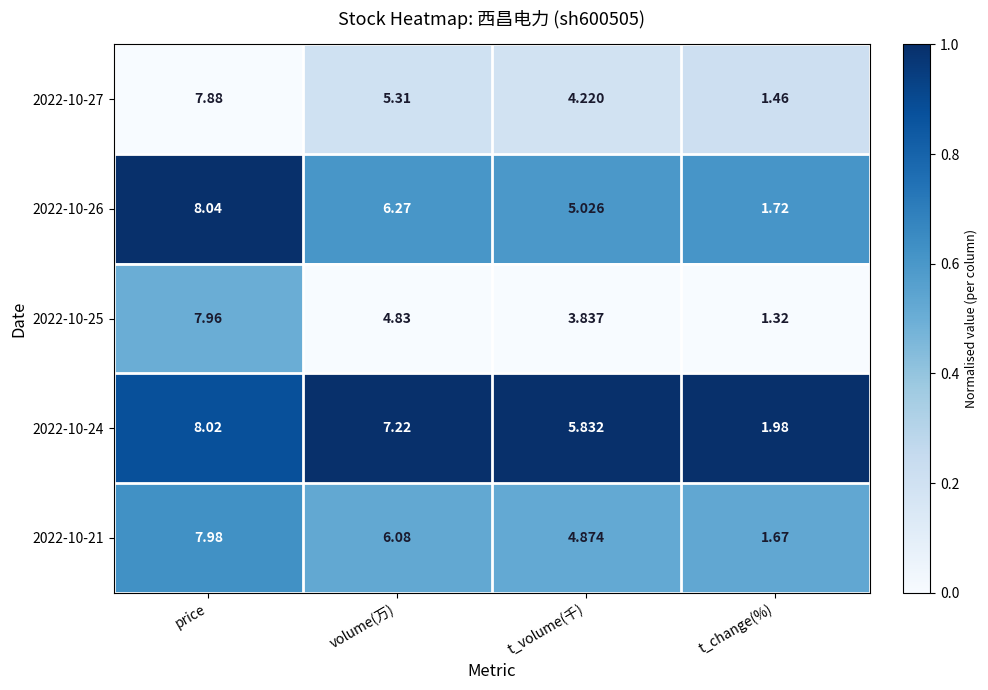

Rank the categories by 2022-10-21 value from lowest to highest.

t_change(%), t_volume(千), volume(万), price